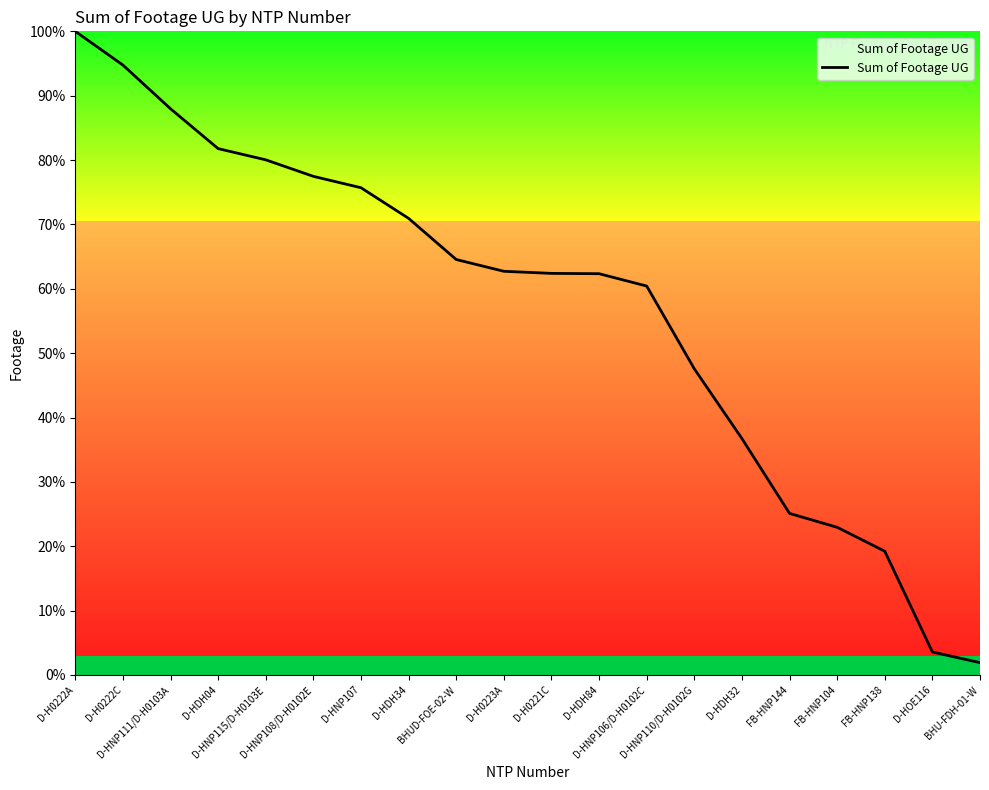

What is the change in value from D-HNP115/D-H0103E to D-HDH84?

-17.7